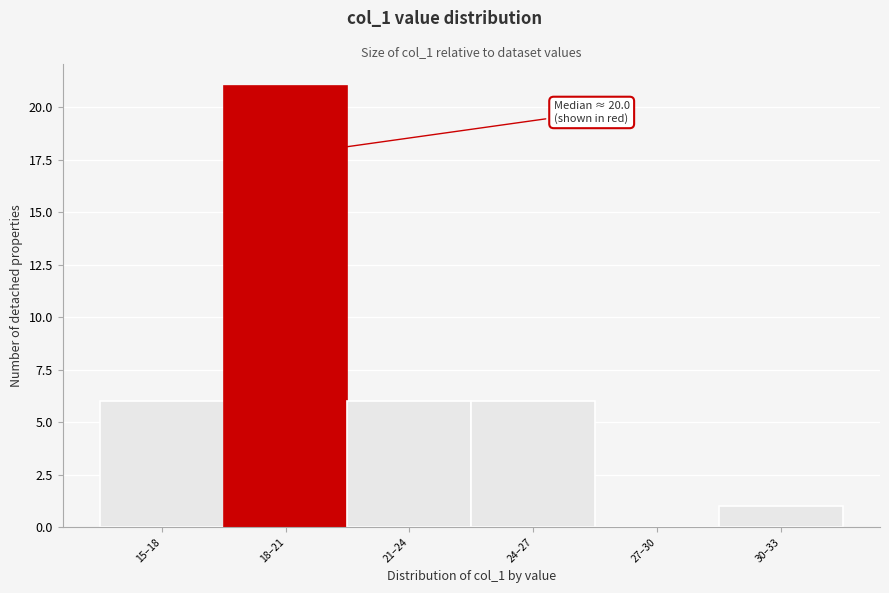

Reading right to left, what are all the values shown in this chart?

30–33=1	27–30=0	24–27=6	21–24=6	18–21=21	15–18=6